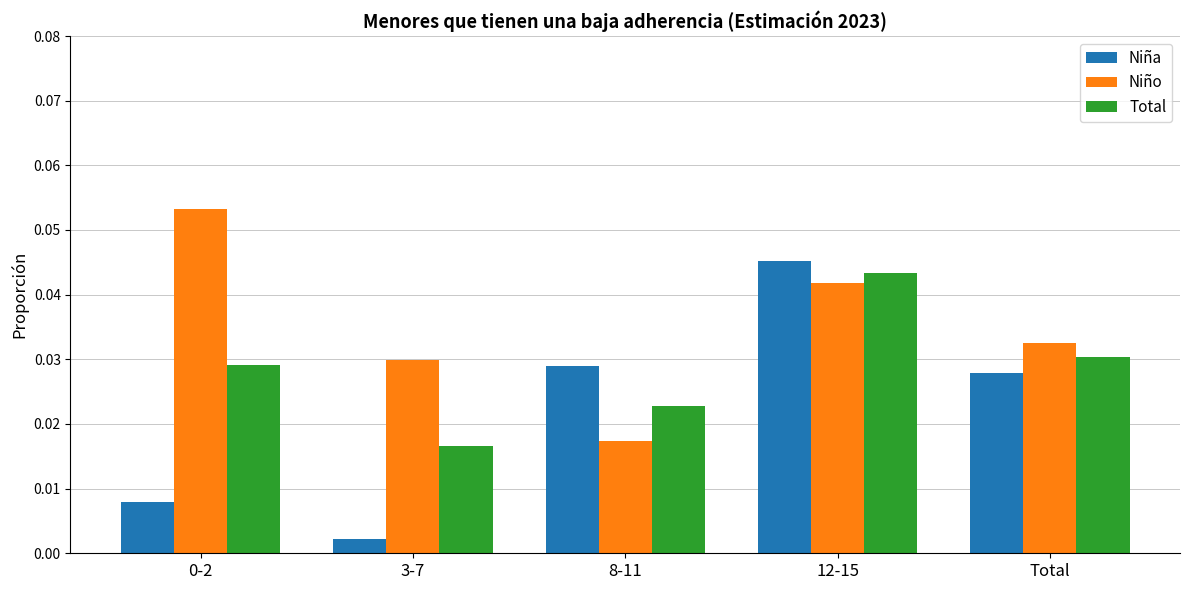

Where is Total nearest to the value 0?

3-7